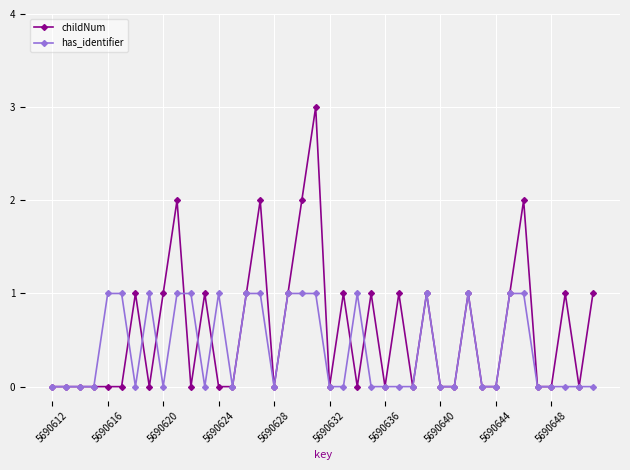

True or false: has_identifier has more than 2 interior local peaks.

True